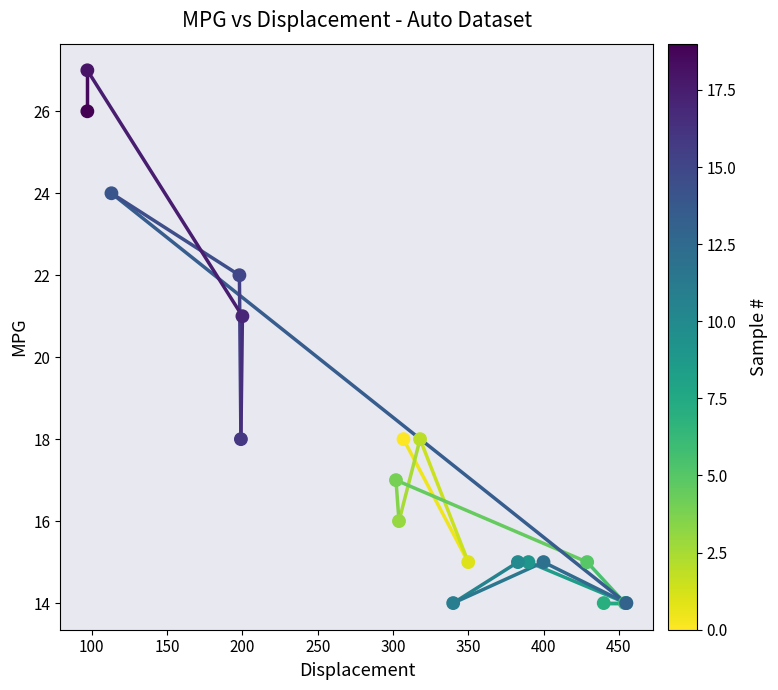

What Y value in the scatter plot is closest to 20?

21